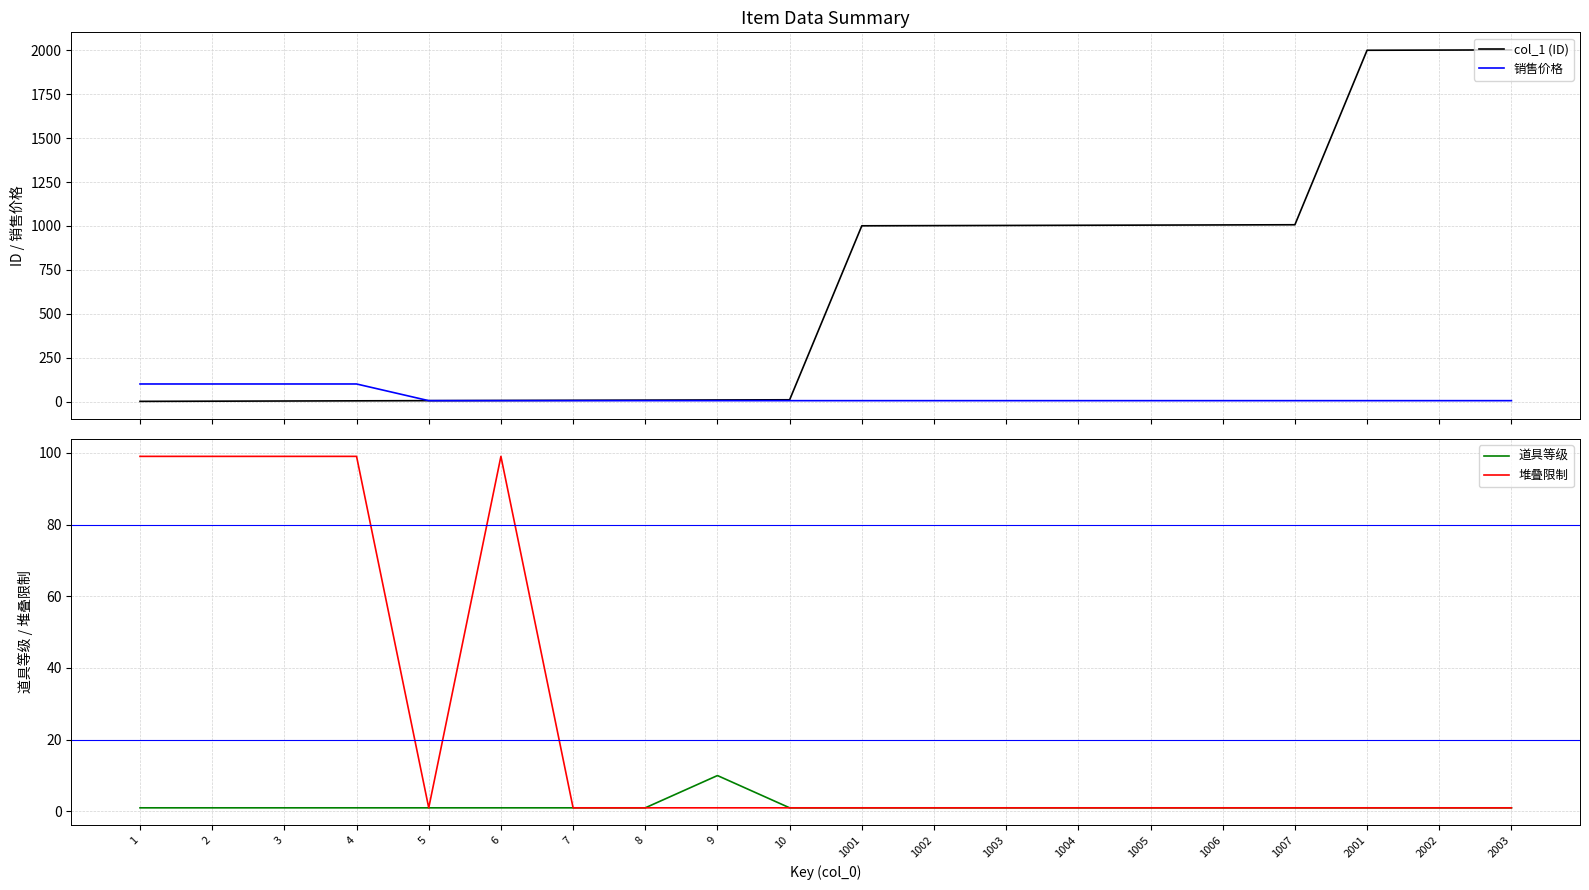

What are all the series names shown in the legend?

col_1 (ID), 销售价格, 道具等级, 堆叠限制